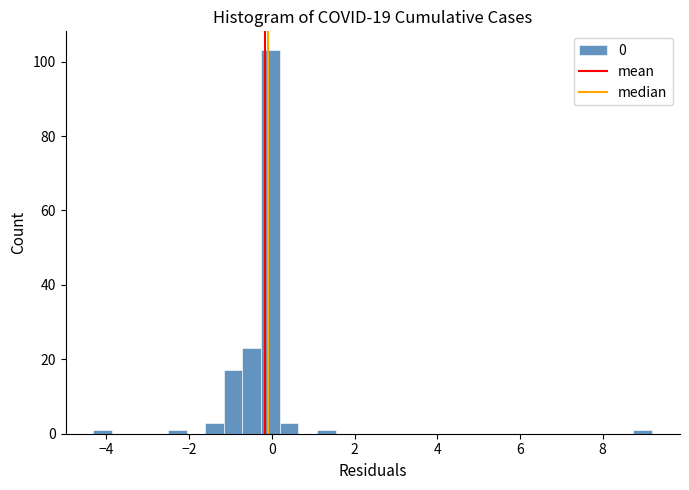

Around what value on the x-axis is the tallest bar? Give the approximate position of its centre, as read against the axis.

0.0